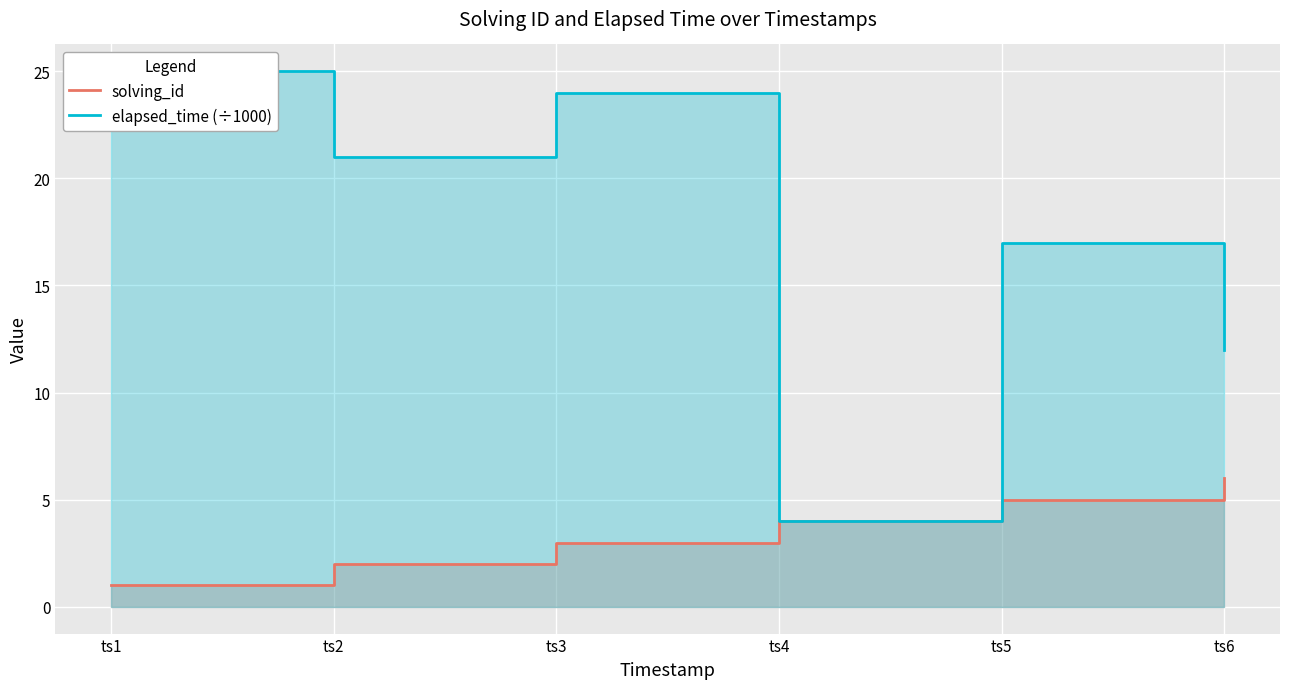

True or false: elapsed_time (÷1000) and solving_id intersect in this chart.

False